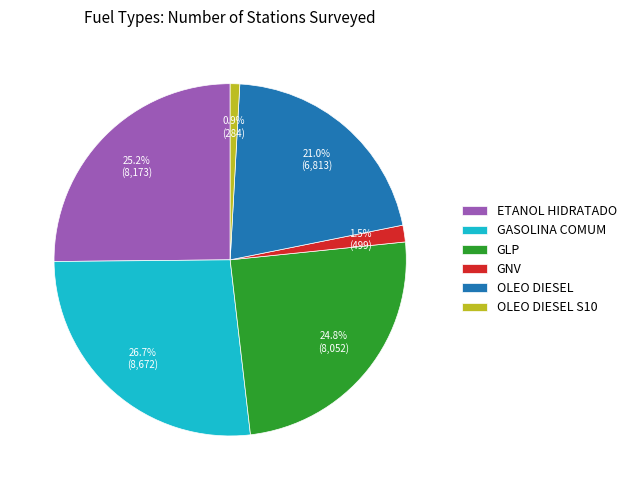

Which category has the biggest portion of the pie?

GASOLINA COMUM